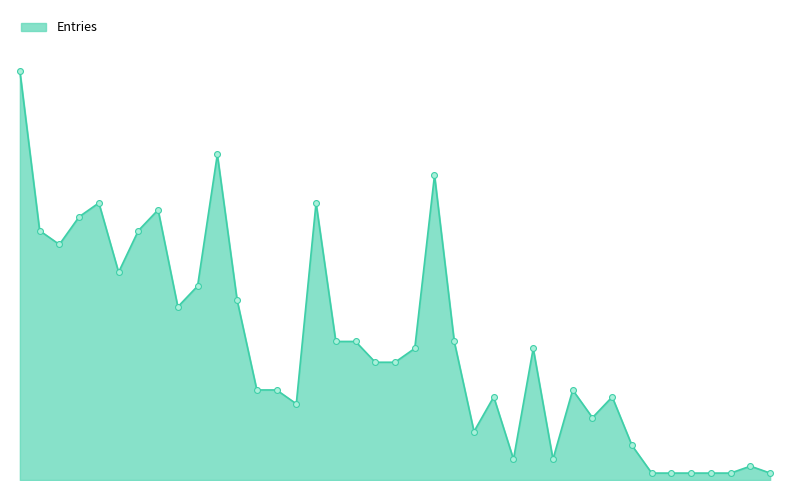

Does the chart have visible grid lines?

No